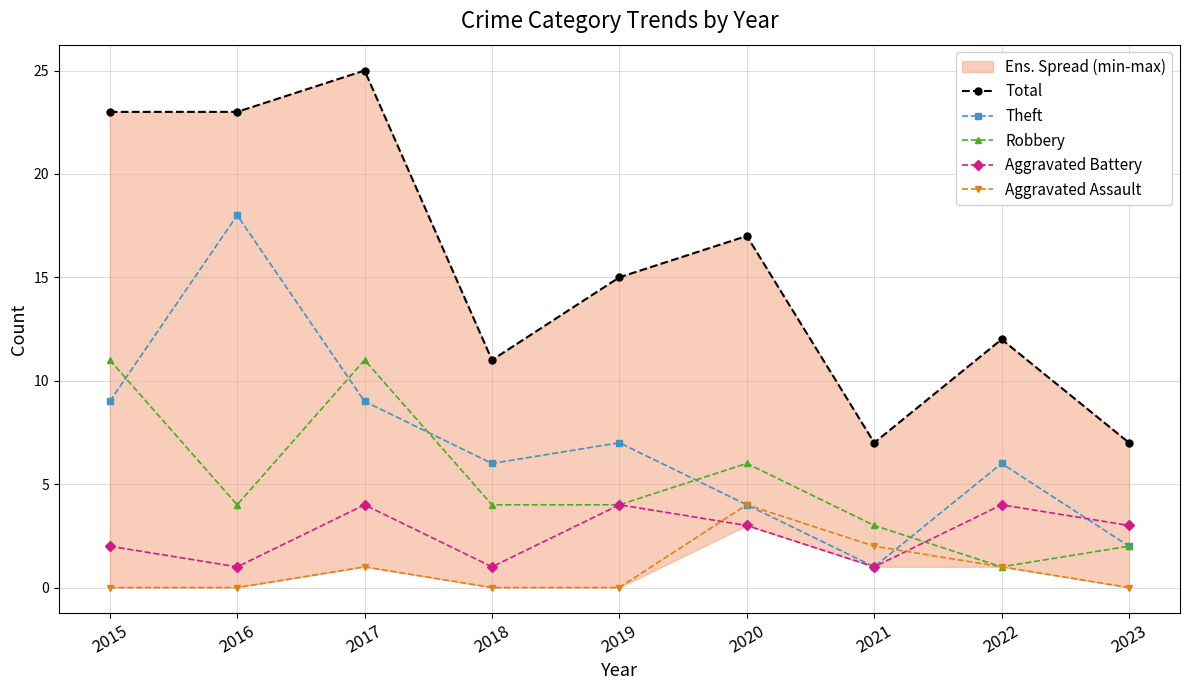

At which category does Total reach its first local peak?

2017